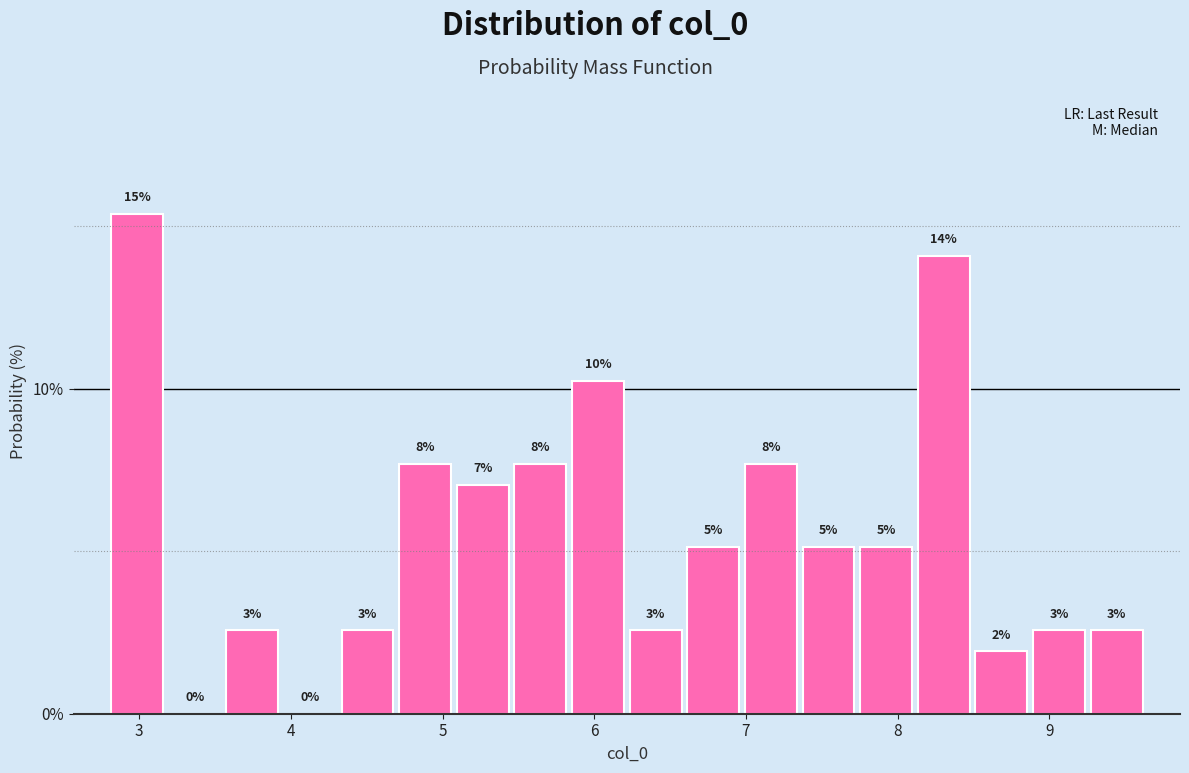

Around what value on the x-axis is the tallest bar? Give the approximate position of its centre, as read against the axis.

3.0